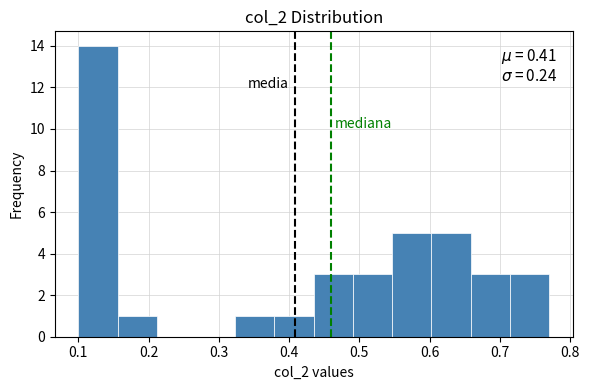

Which range on the x-axis has the tallest bar?

0.10 to 0.16